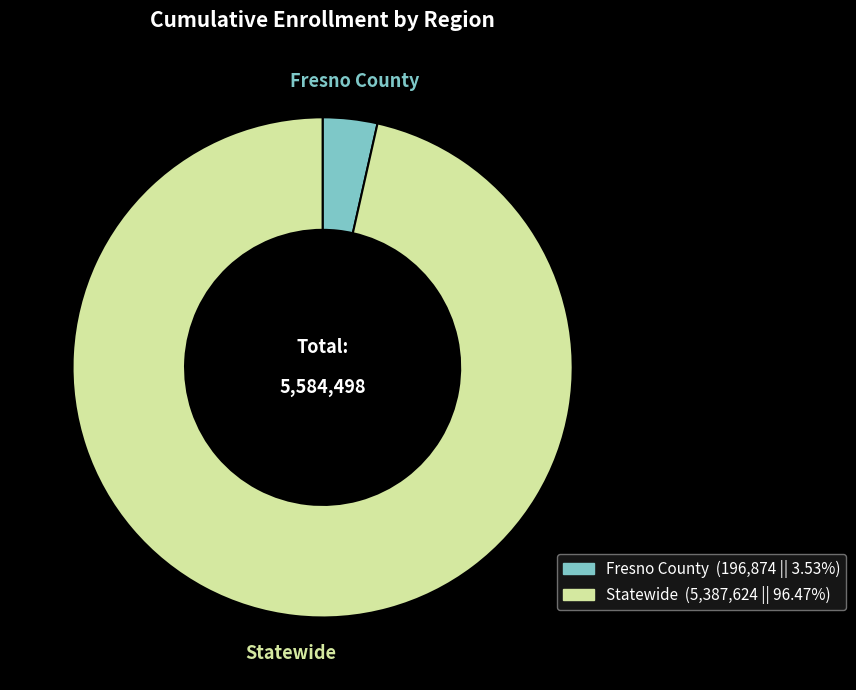

Is Fresno County the majority of the pie?

No